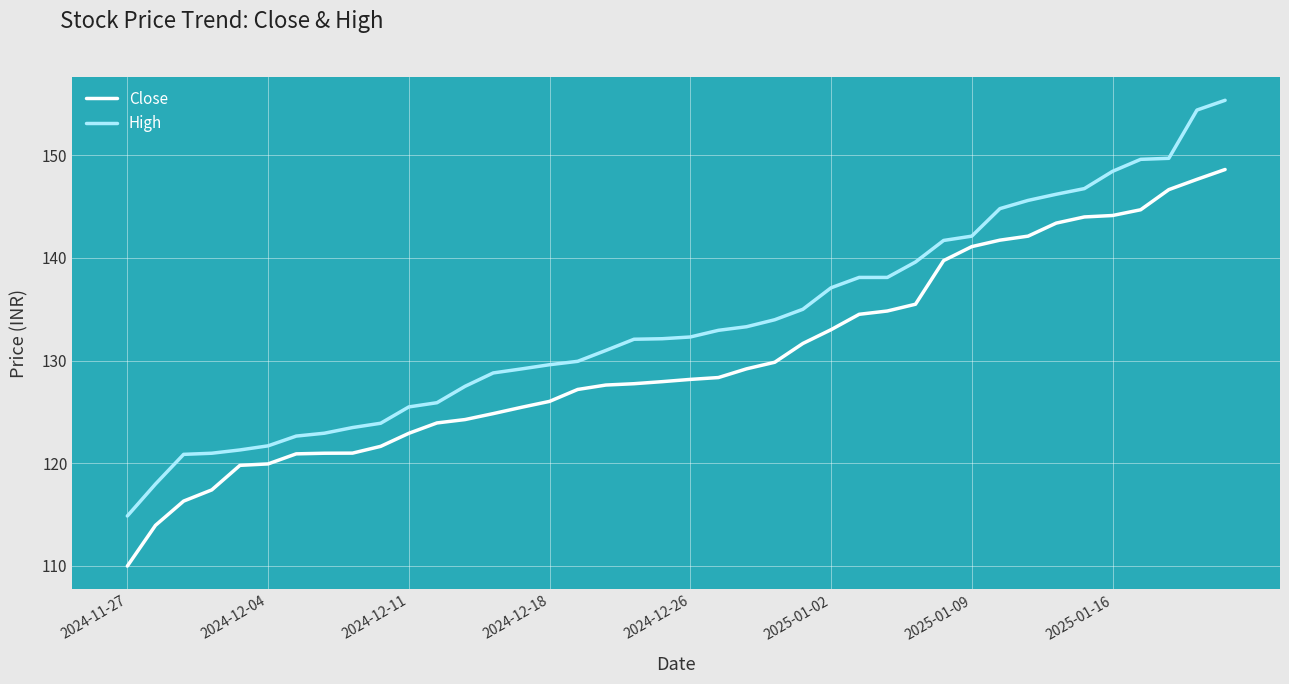

True or false: Close and High cross at least once.

False